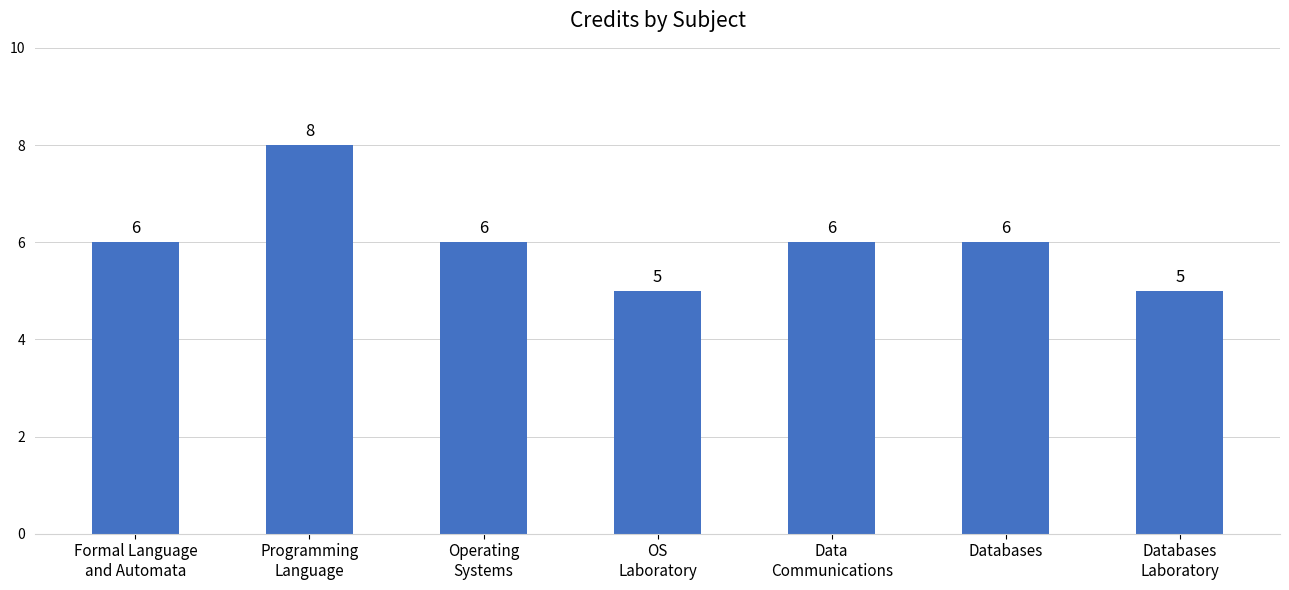

Read the value at OS
Laboratory.

5